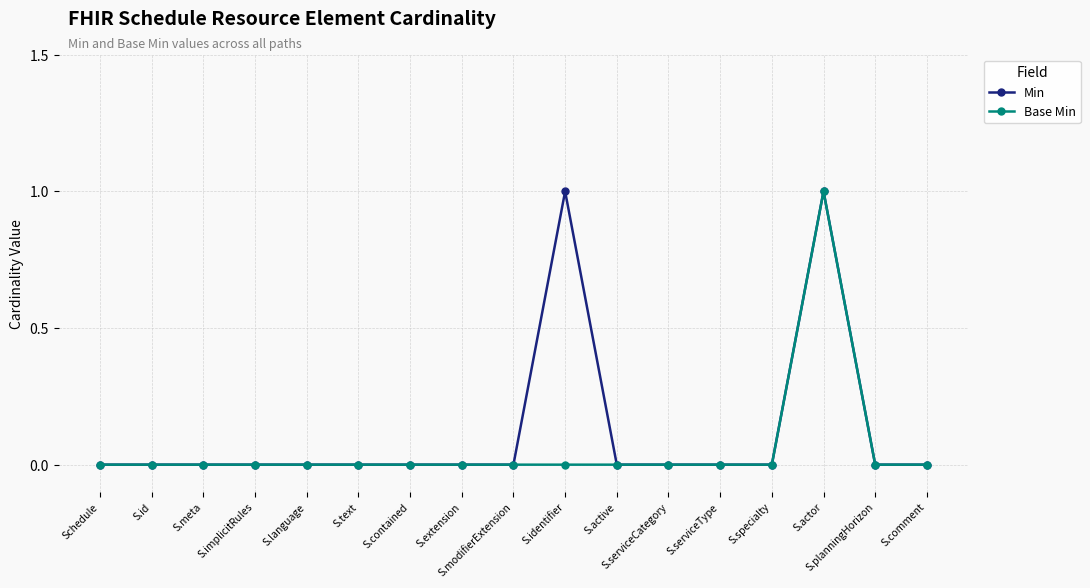

What is the maximum value for Min?

1